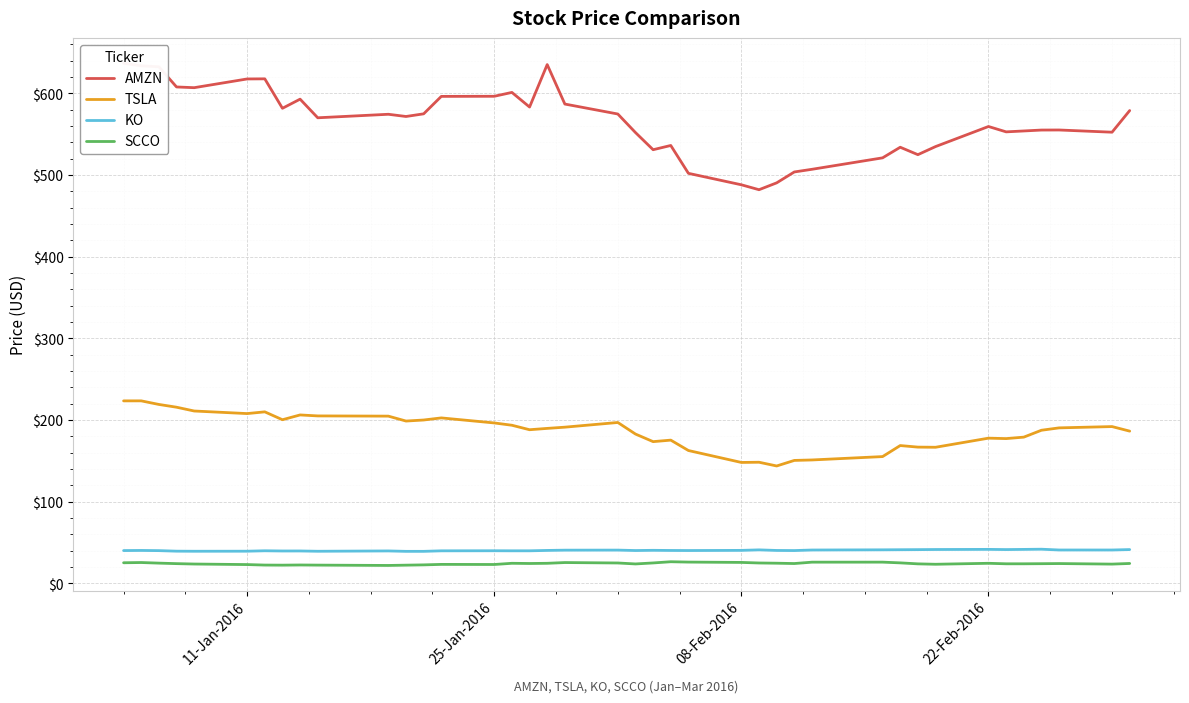

True or false: KO and TSLA cross at least once.

False